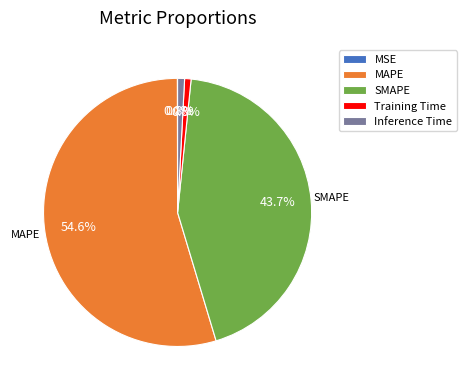

The Inference Time slice represents 15% of the pie. True or false?

False